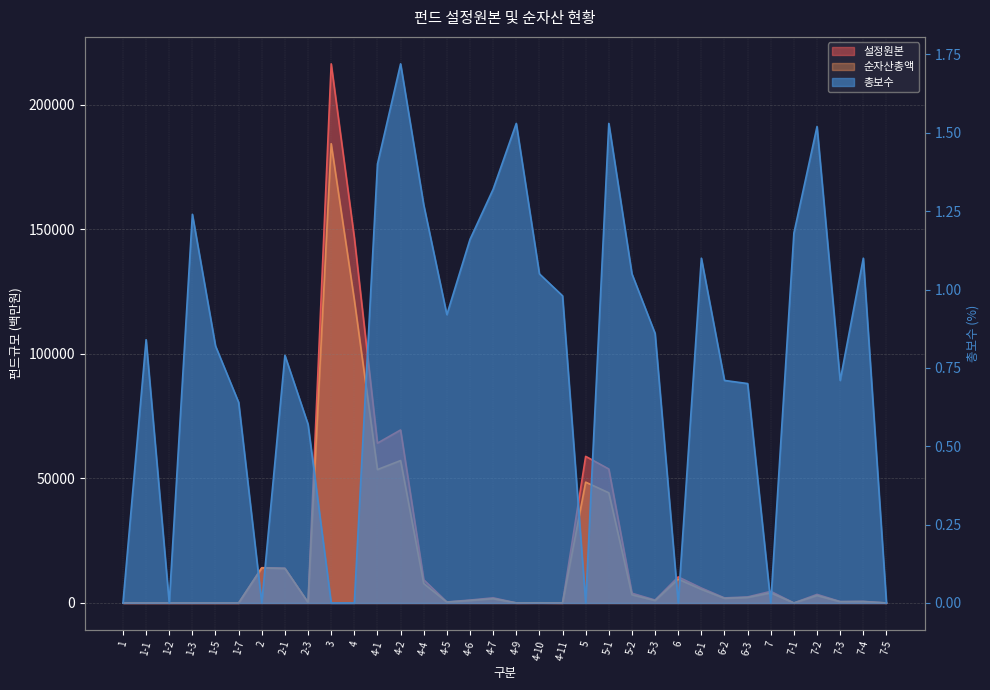

Read the 순자산총액 value at 7-4.

560.0